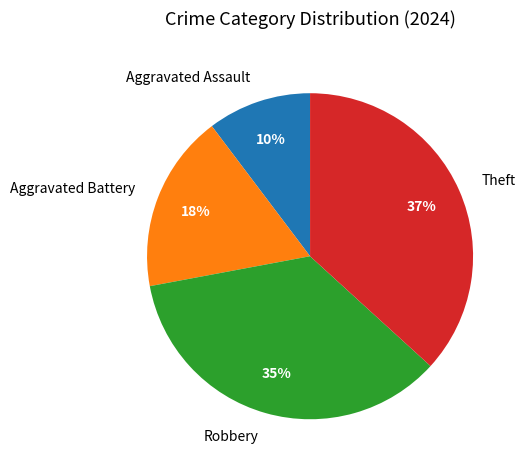

Is there a majority slice in this chart?

No